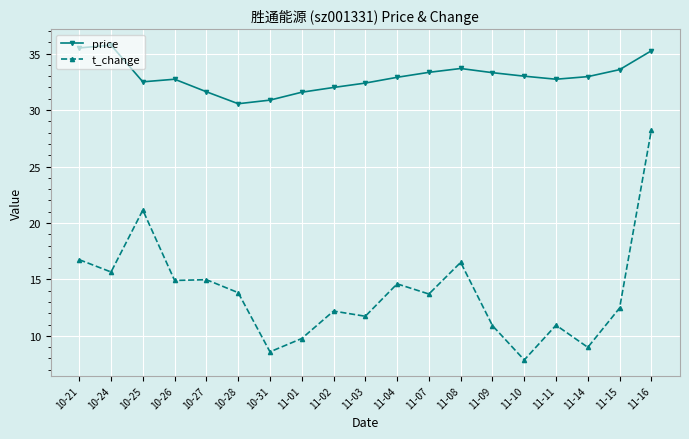

How many categories are shown in the chart?

19